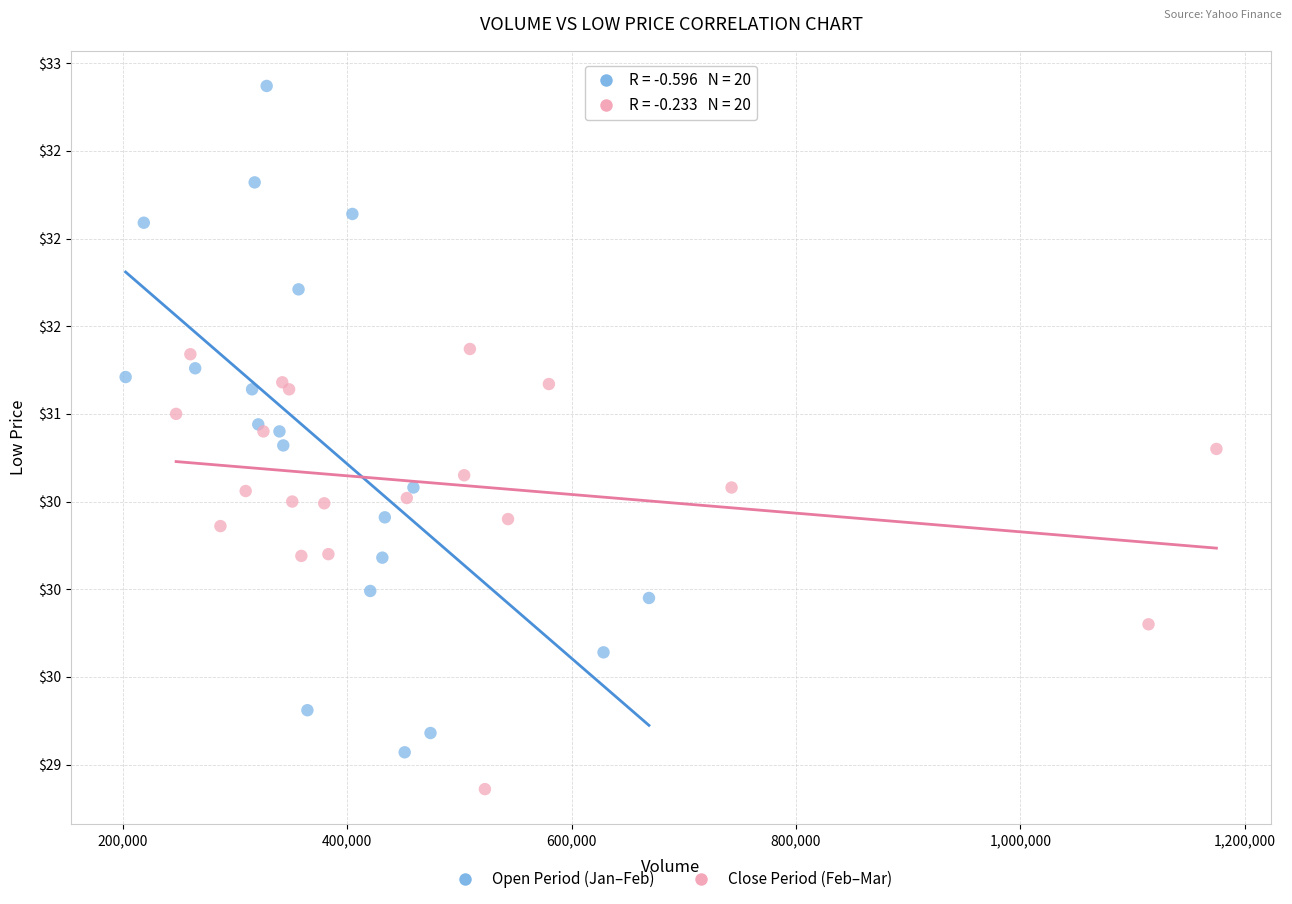

Which series has the widest spread of Y values?

Open Period (Jan–Feb)